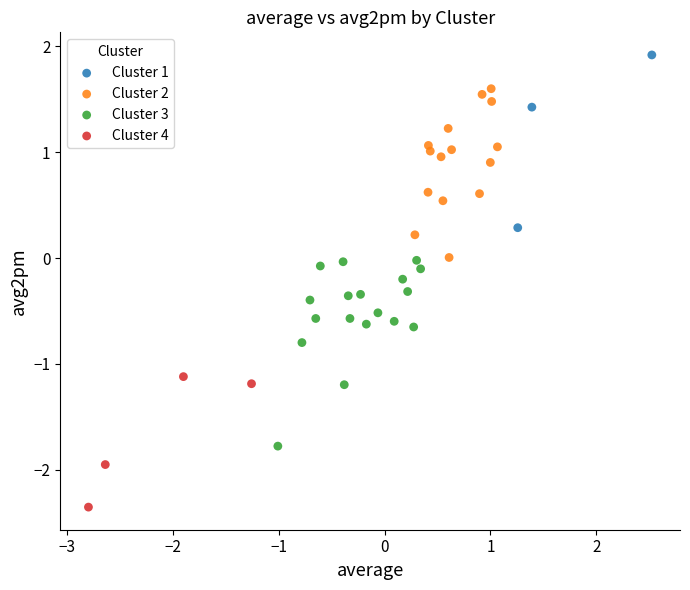

What are all the series names shown in the legend?

Cluster 1, Cluster 2, Cluster 3, Cluster 4